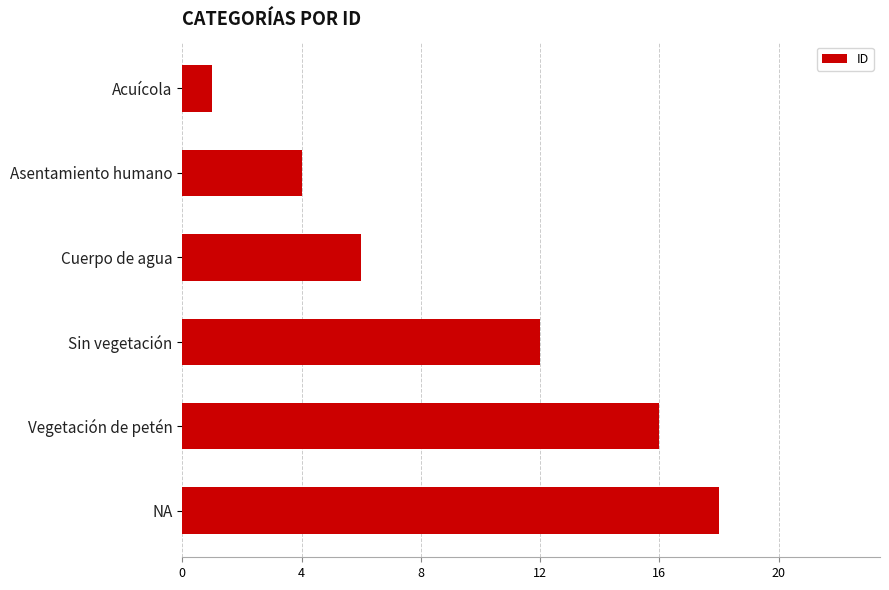

List the labels in order of value, largest first.

NA, Vegetación de petén, Sin vegetación, Cuerpo de agua, Asentamiento humano, Acuícola